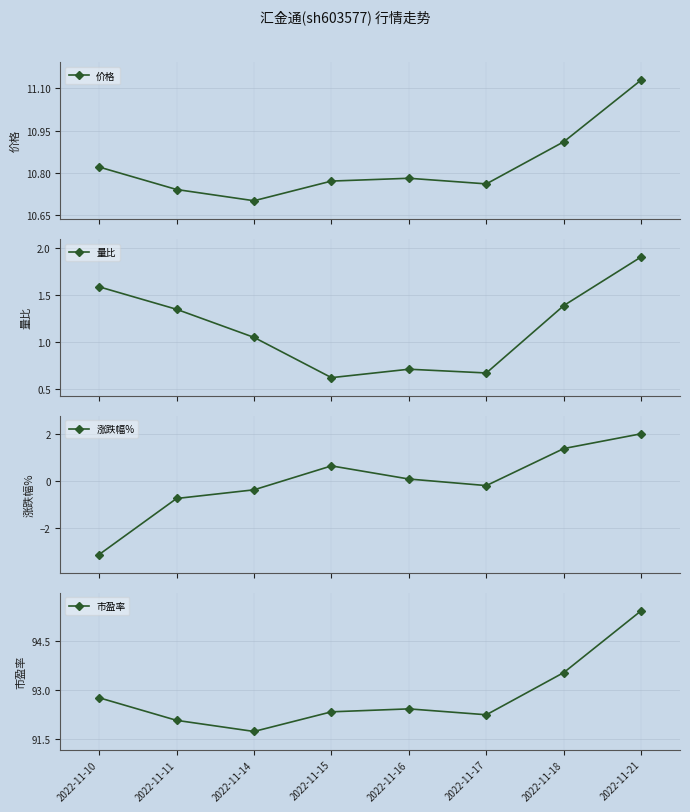

The 量比 series shows 3.0 at 2022-11-21. True or false?

False